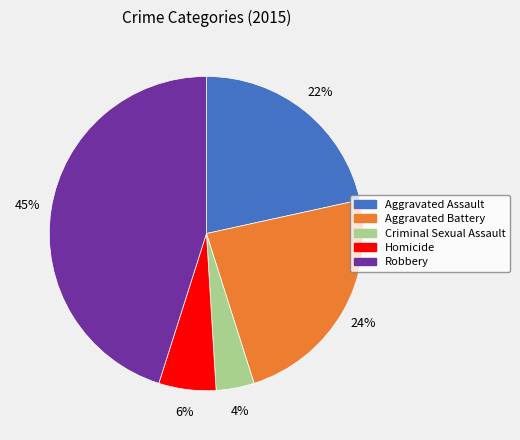

How many segments does this pie chart have?

5